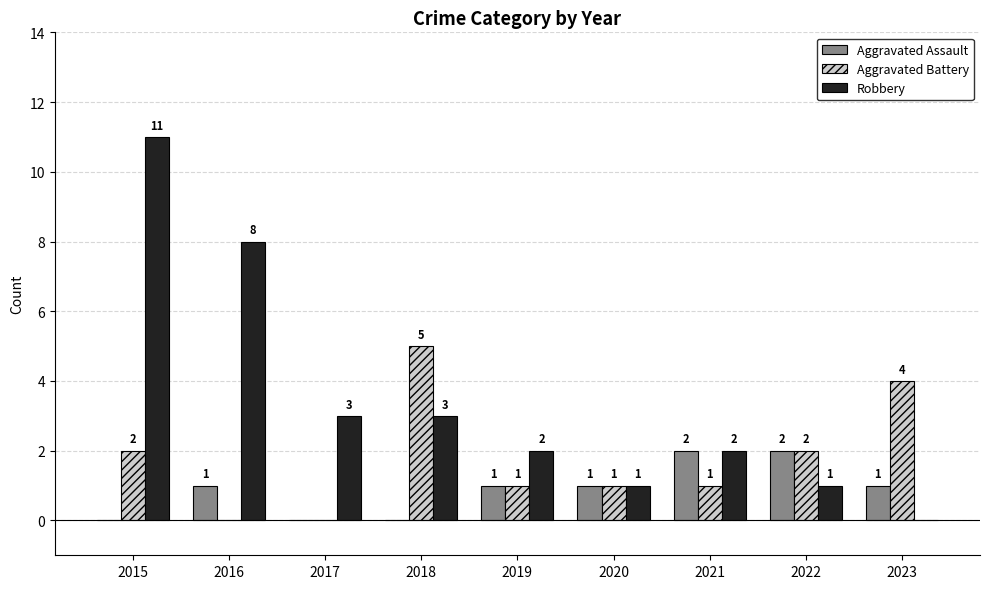

Reading left to right, what are all the values shown in this chart?

Aggravated Assault: 0	1	0	0	1	1	2	2	1
Aggravated Battery: 2	0	0	5	1	1	1	2	4
Robbery: 11	8	3	3	2	1	2	1	0